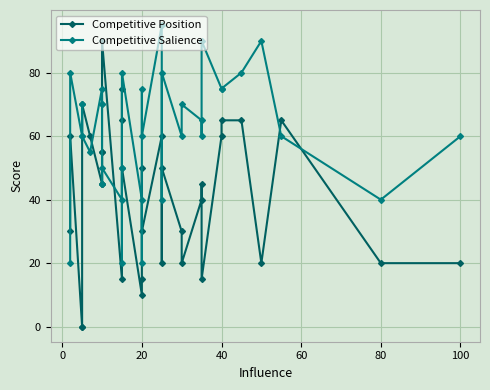

How many values in the Competitive Position series are below 45?

15